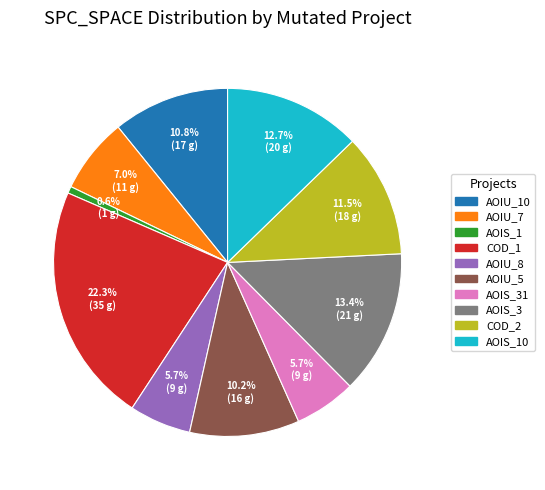

What percentage is NOT represented by AOIU_5?

89.8%